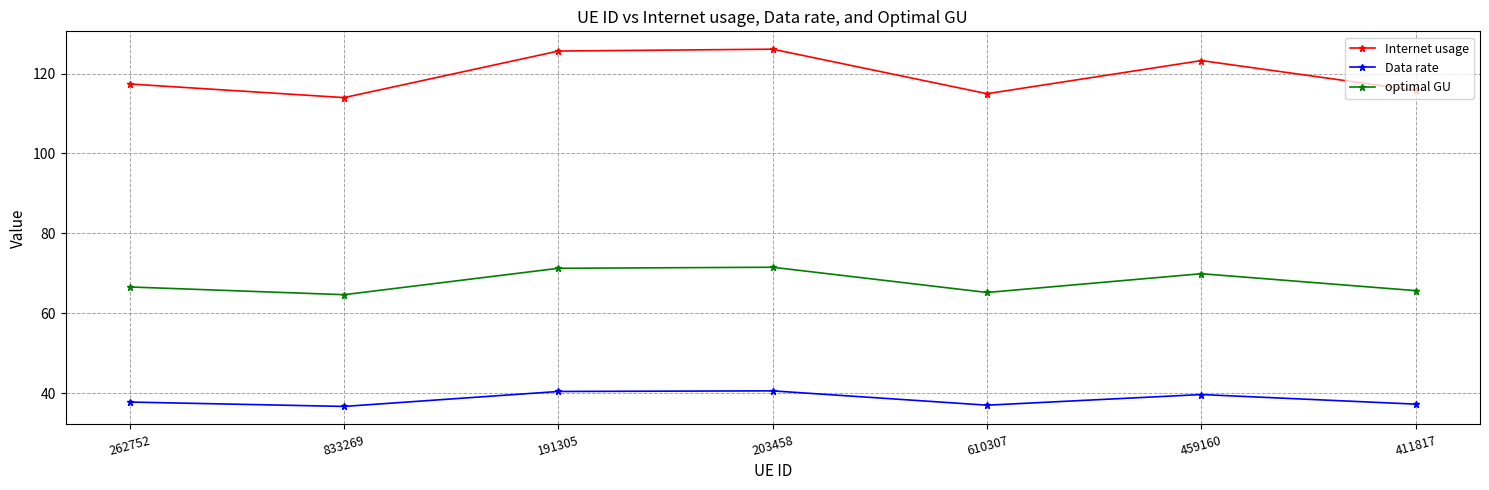

True or false: Data rate and Internet usage intersect in this chart.

False